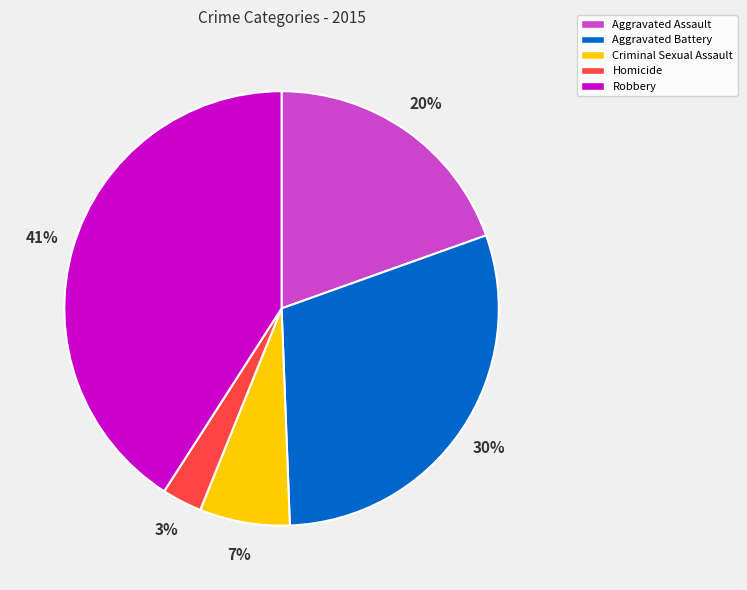

Do Aggravated Battery and Criminal Sexual Assault together represent more than half of the pie?

No